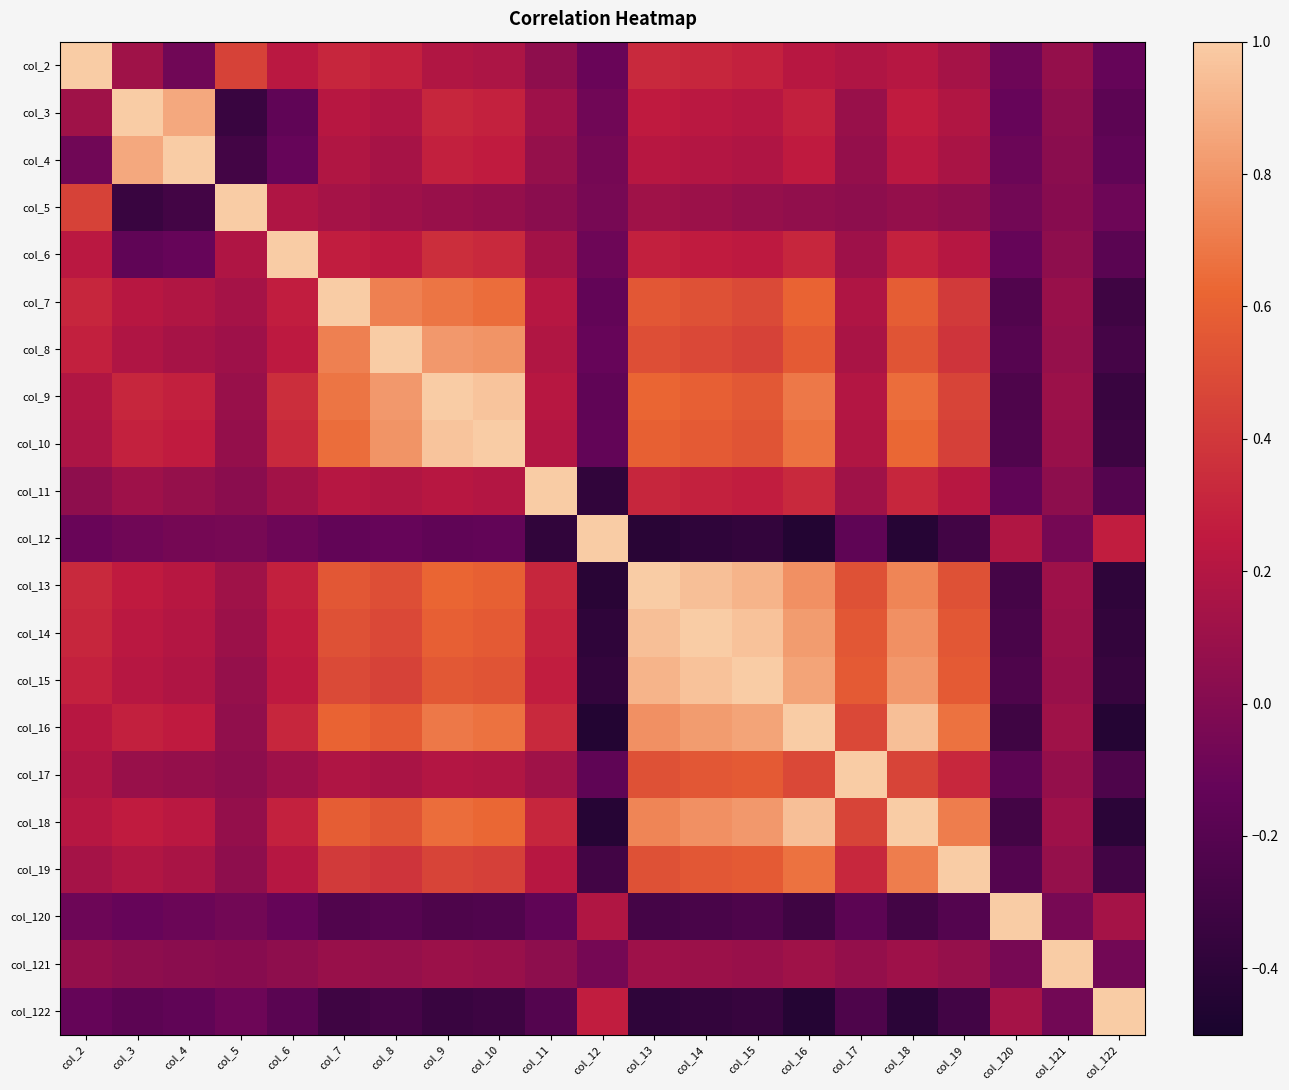

Rank the series by their maximum value, from lowest to highest.

col_2, col_3, col_4, col_5, col_6, col_7, col_8, col_9, col_10, col_11, col_12, col_13, col_14, col_15, col_16, col_17, col_18, col_19, col_120, col_121, col_122